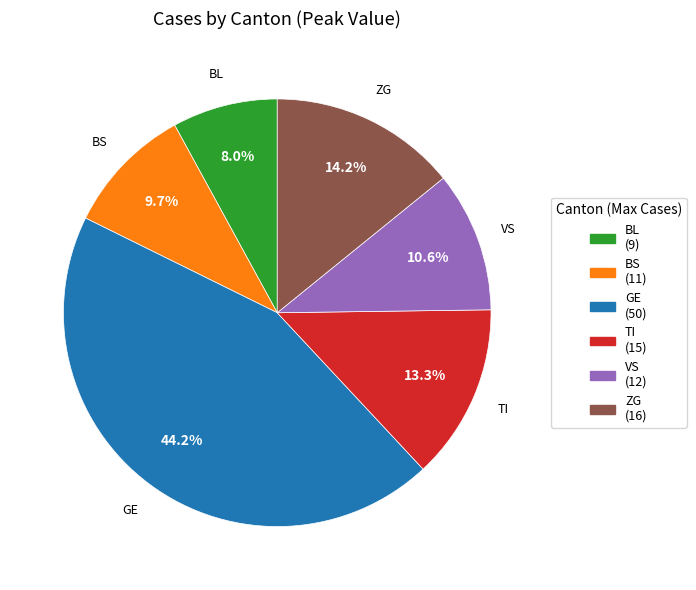

What percentage is NOT represented by BL?

92.0%